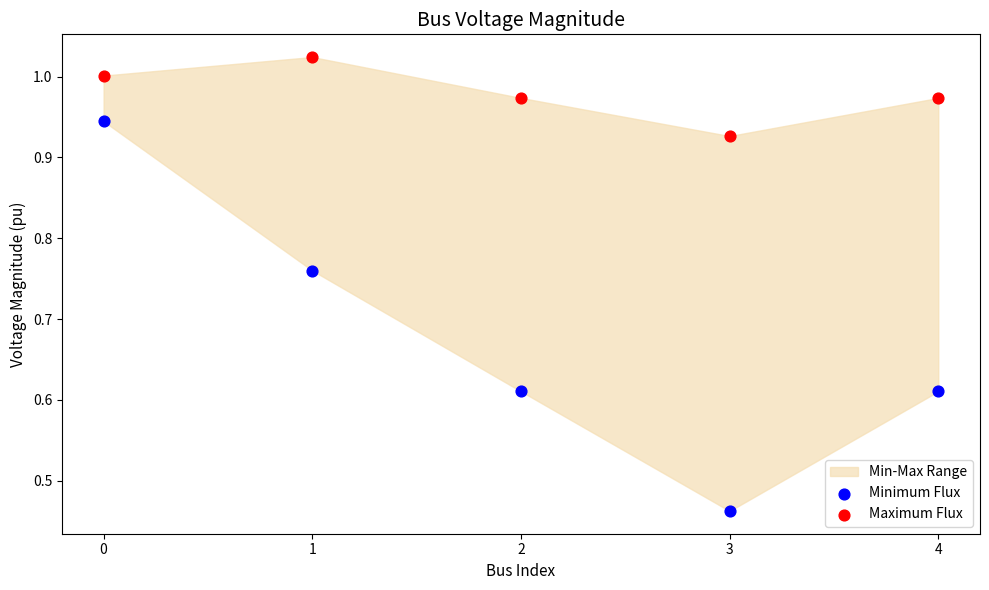

Which series reaches the minimum Y coordinate?

Minimum Flux